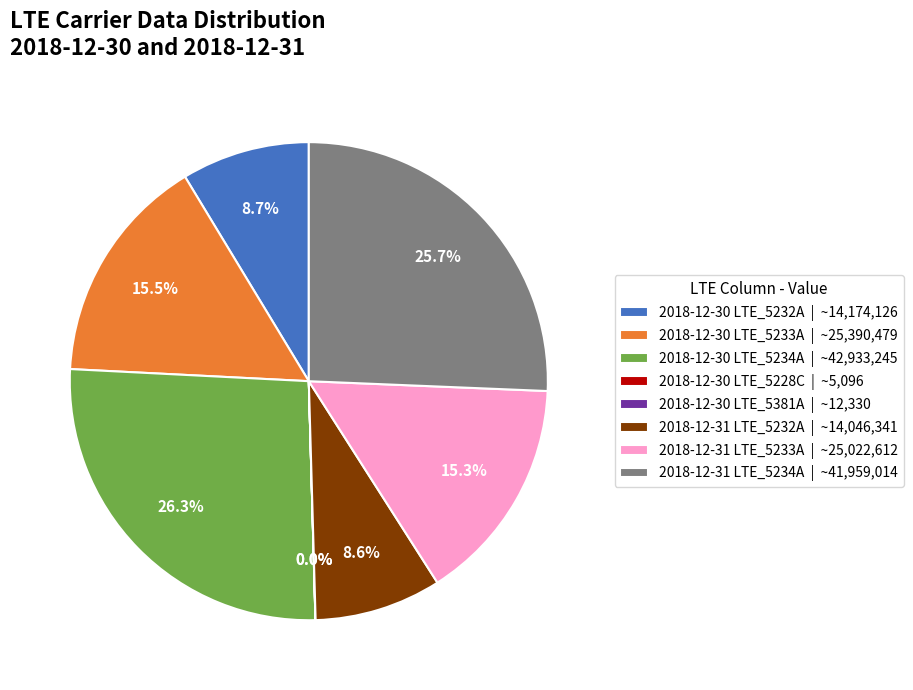

Approximately how many times larger is the value at 2018-12-30 LTE_5232A | ~14,174,126 compared to 2018-12-31 LTE_5233A | ~25,022,612?

0.6